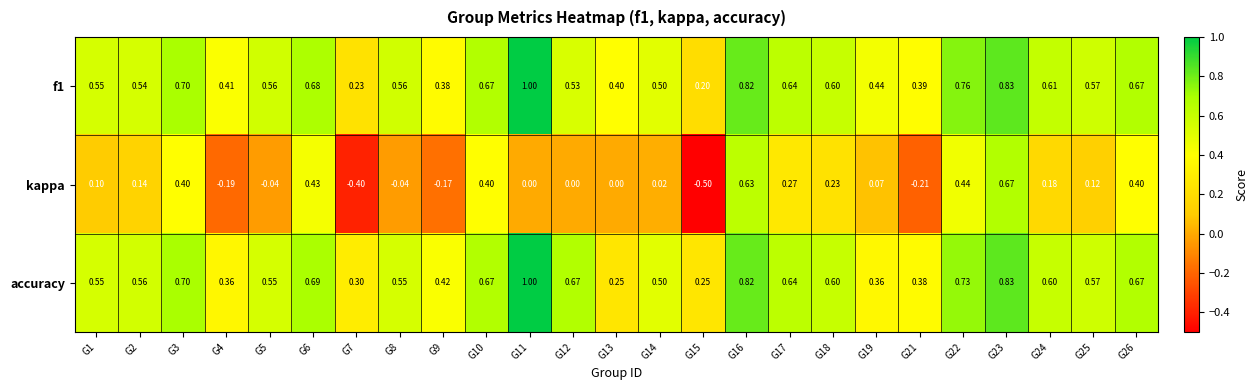

How many data points does each series have?

25